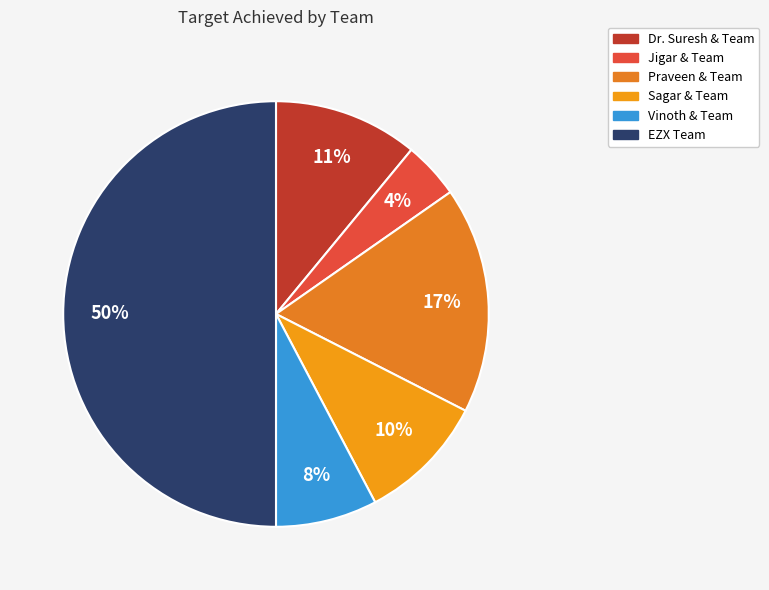

To the nearest percent, what is the average slice percentage?

17%